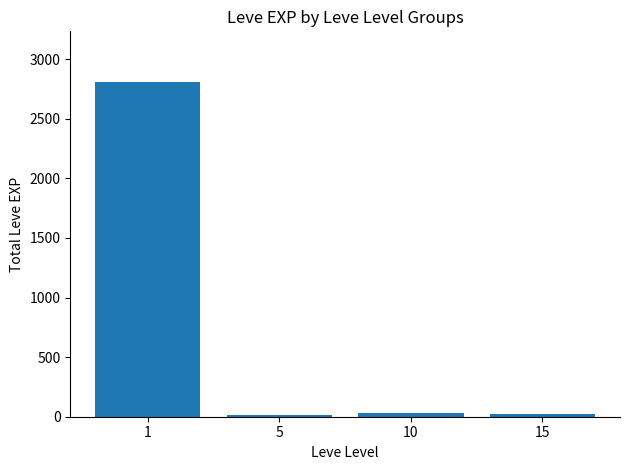

The value at 5 is 14. True or false?

True